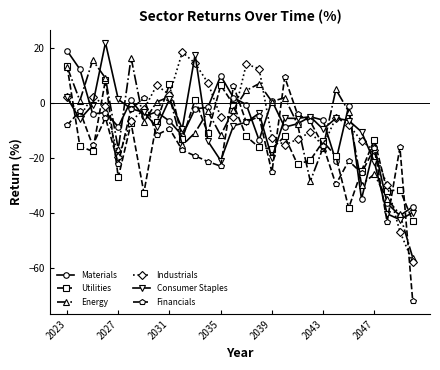

How many intersections are there between Materials and Consumer Staples?

14